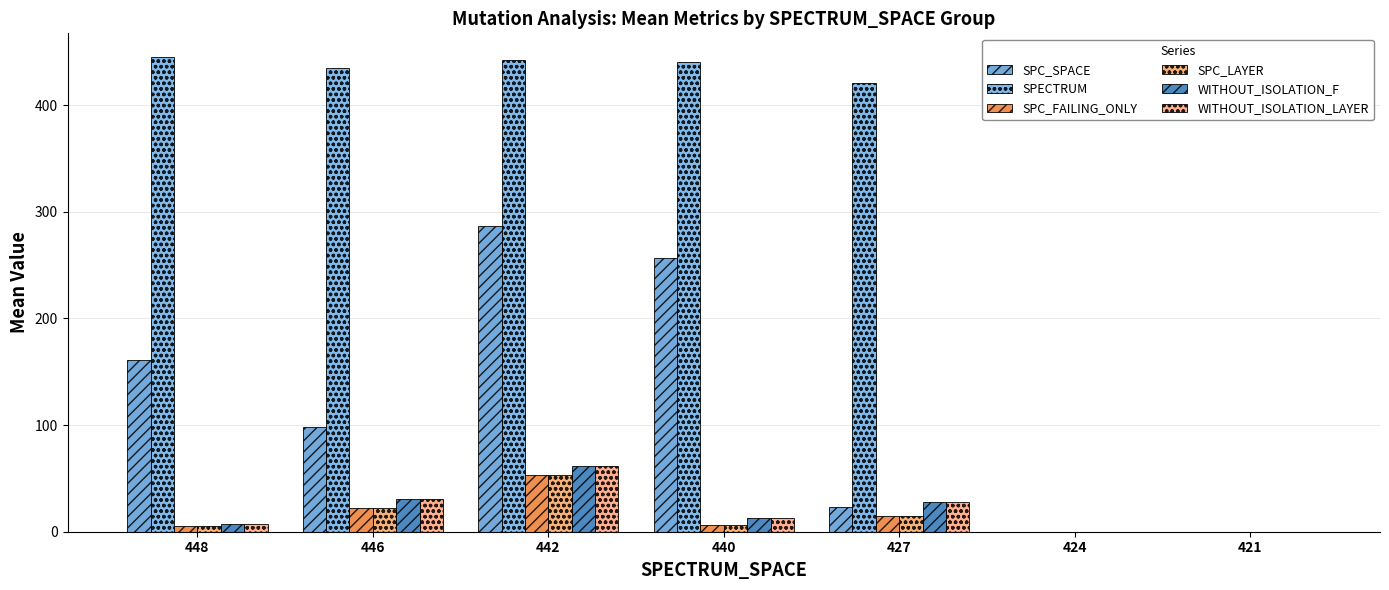

Which category has the highest value in the SPC_FAILING_ONLY series?

442